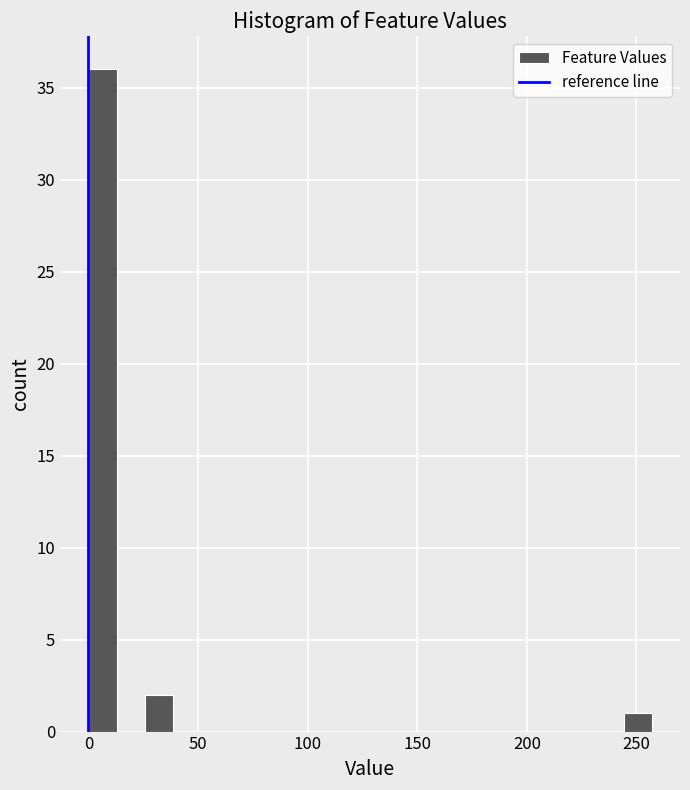

Read against the x-axis, roughly where is the centre of the tallest bar?

5